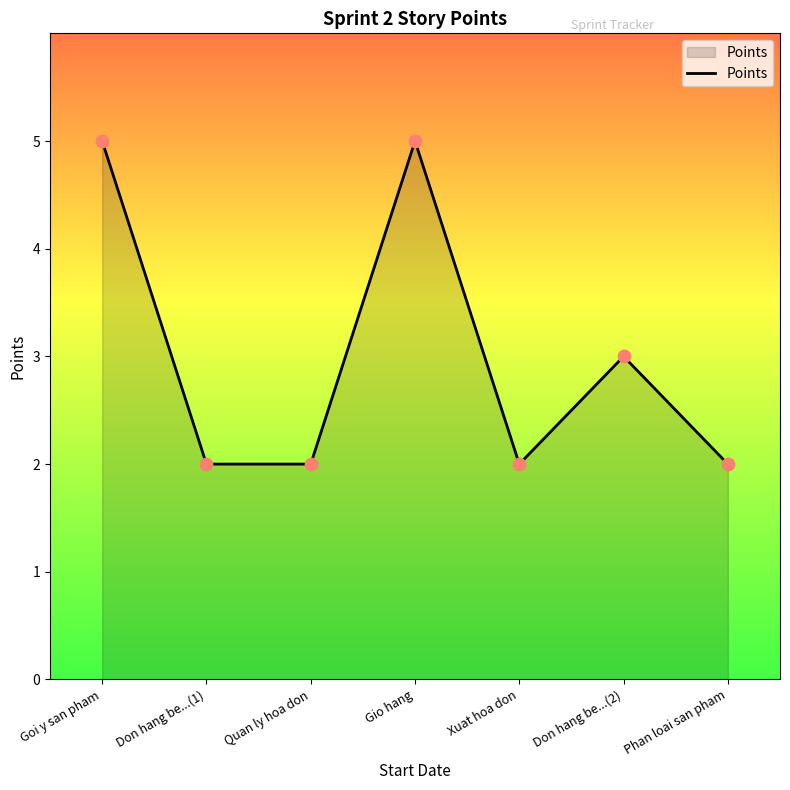

What is the change in value from Quan ly hoa don to Don hang be...(2)?

+1